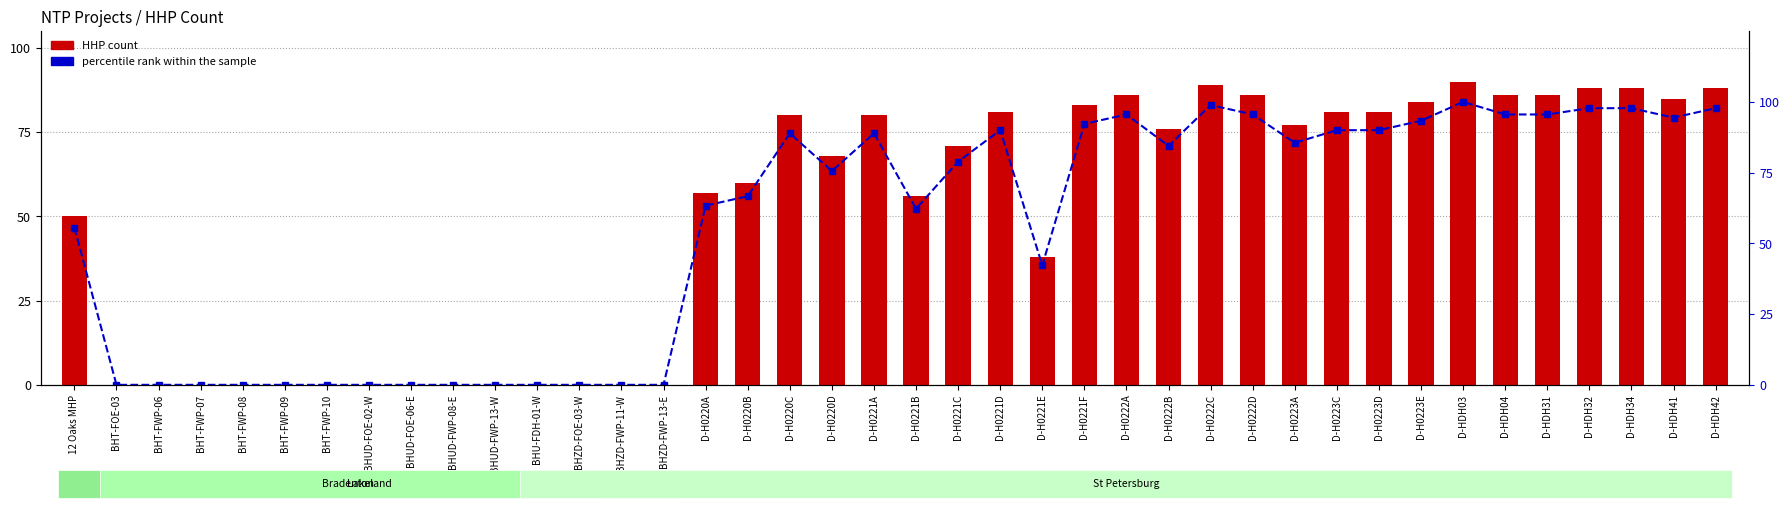

Which has a higher value, BHUD-FWP-13-W or D-H0221F?

D-H0221F